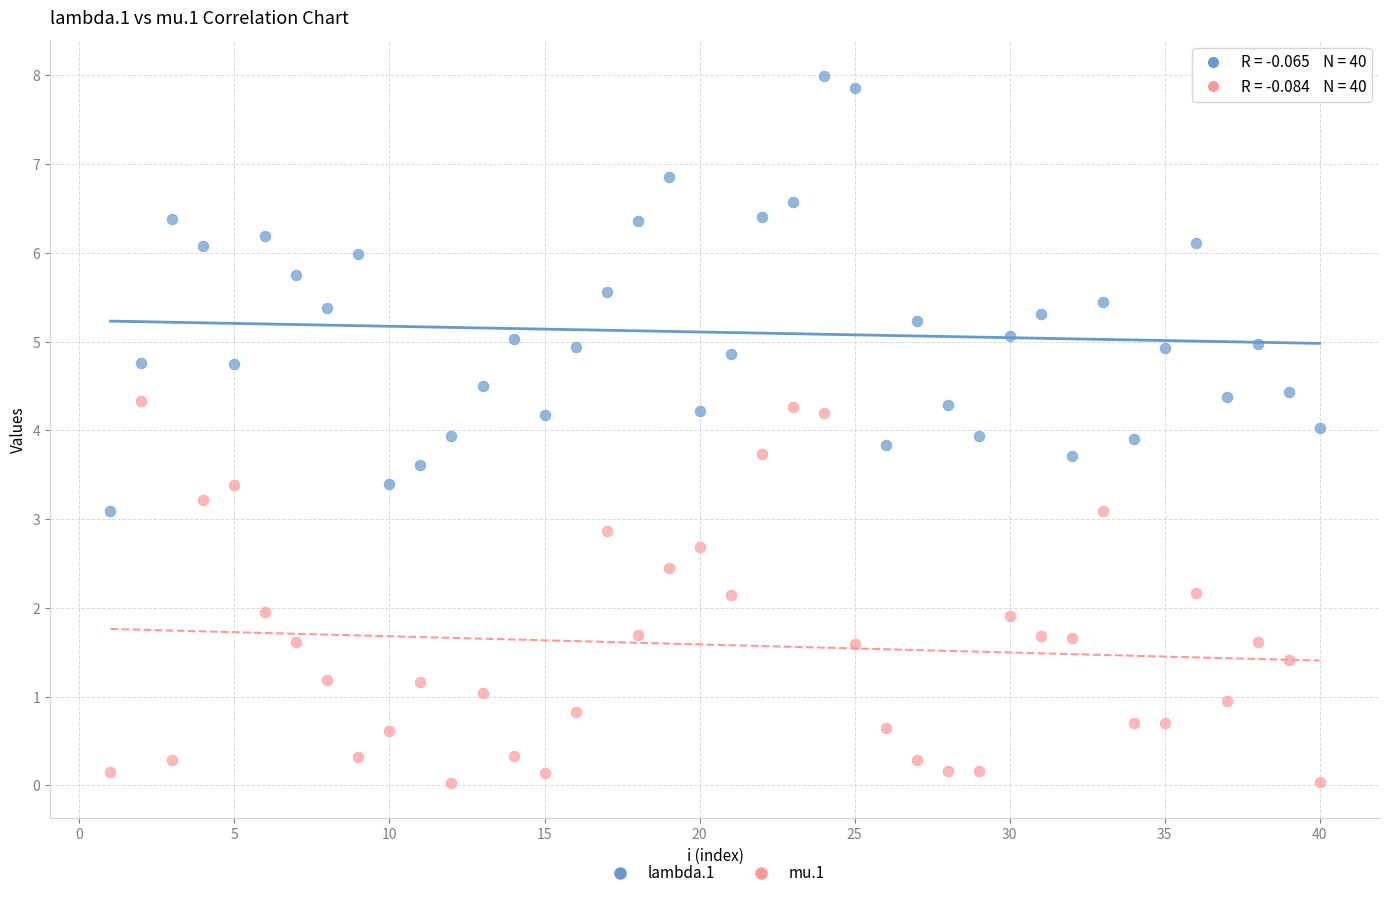

Across all data points, what is the range of Y values (max minus min)?

8.0